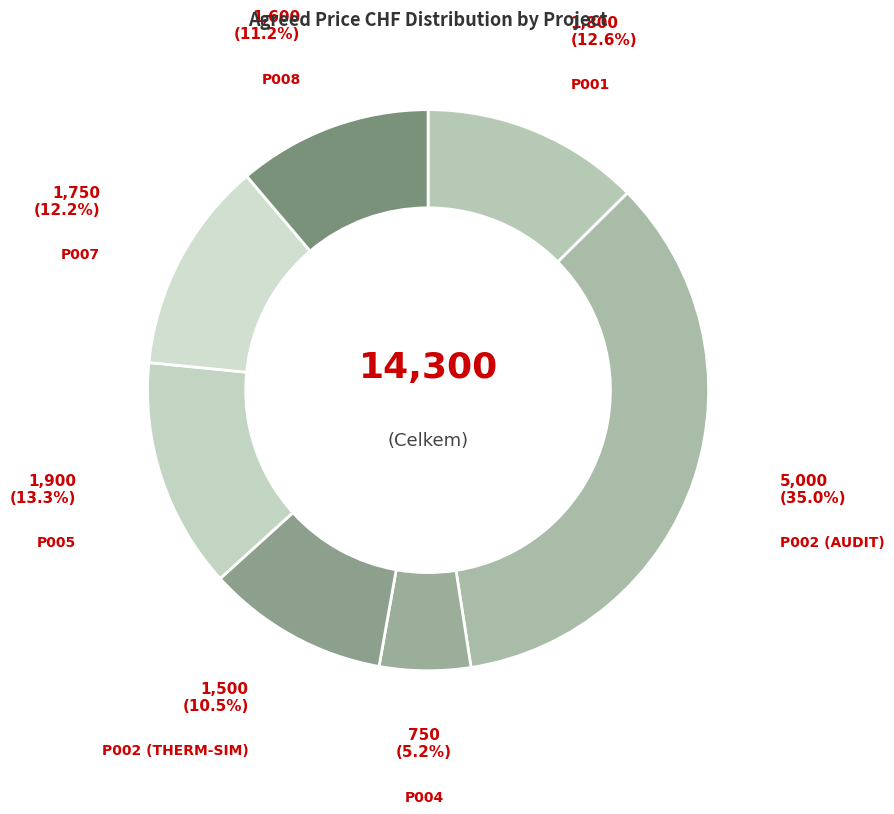

Count the number of slices in the pie.

7